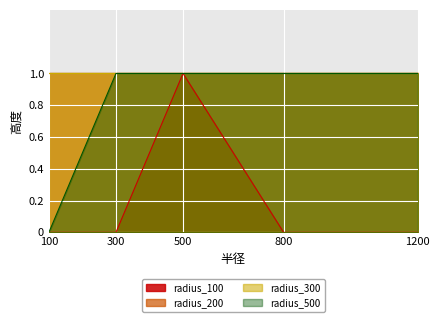

What is the difference between the maximum and minimum values in the radius_100 series?

1